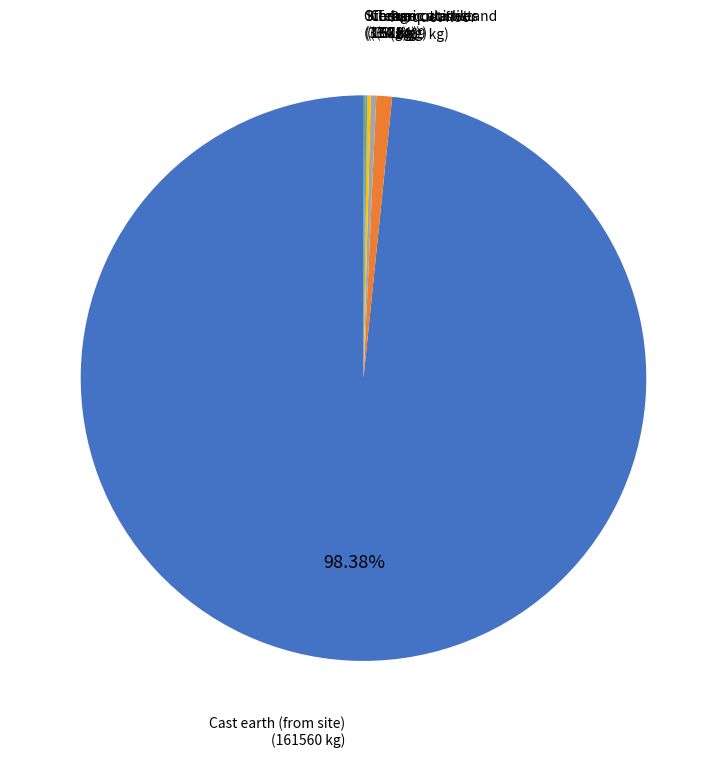

Is there a majority slice in this chart?

Yes